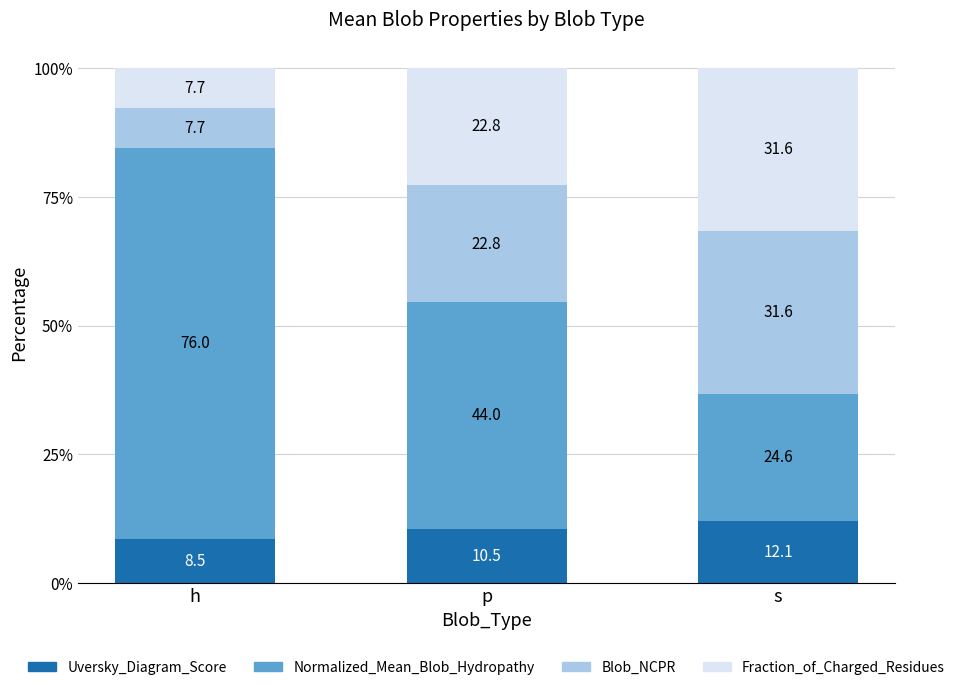

Where does the Uversky_Diagram_Score series first go above 10?

p